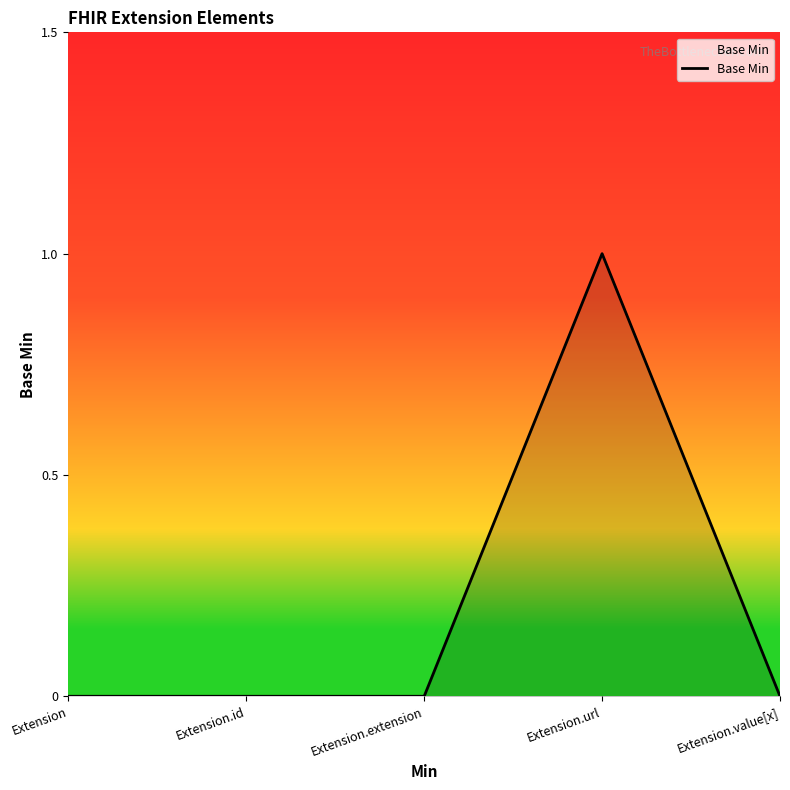

How many lines are shown in the chart?

1